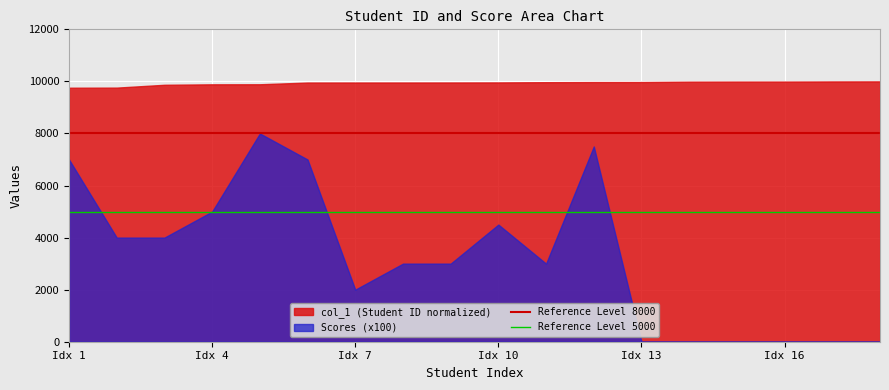

At how many categories does at least one series exceed 7829?

18